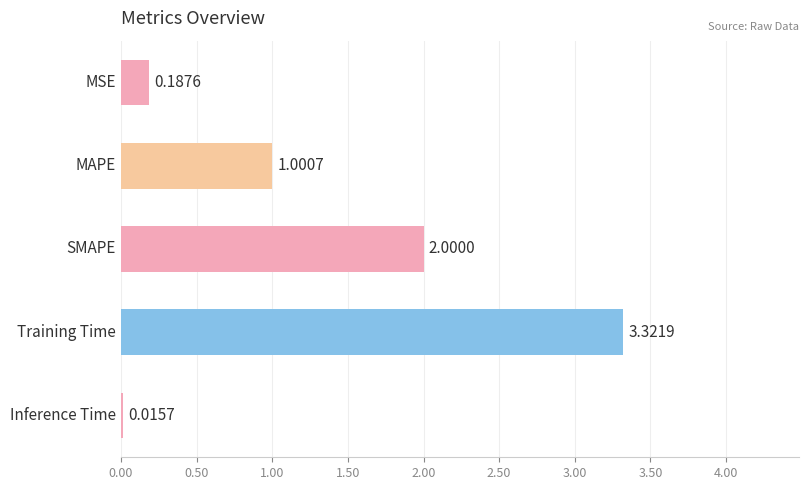

Are the bars horizontal?

Yes